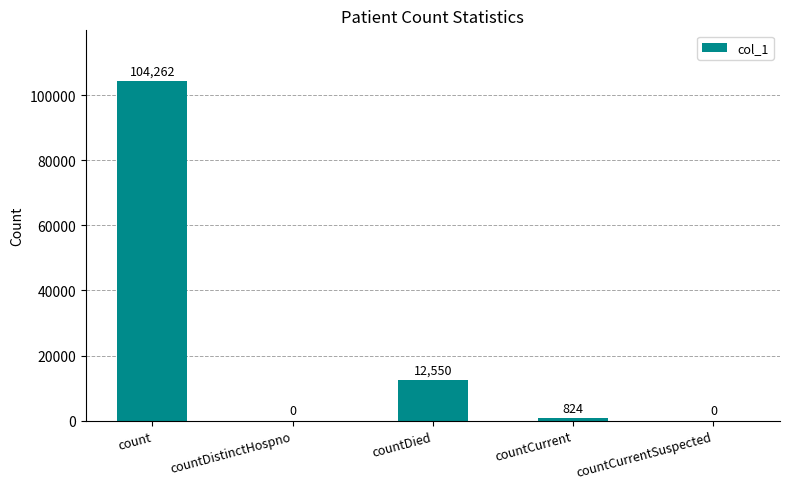

Reading left to right, list all the values displayed in this chart.

count=104262	countDistinctHospno=0	countDied=12550	countCurrent=824	countCurrentSuspected=0